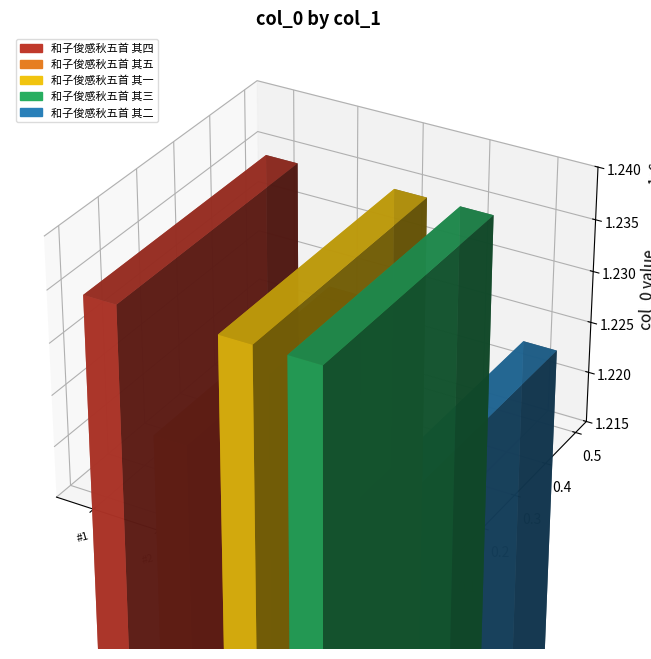

Are the bars horizontal?

No